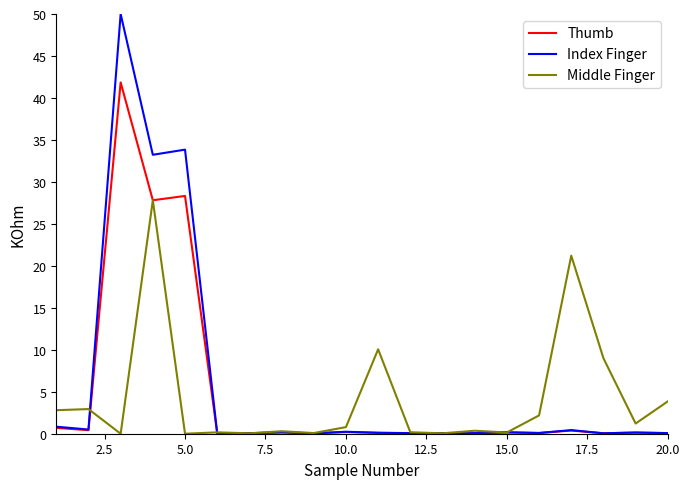

Which series has the widest spread of values?

Index Finger